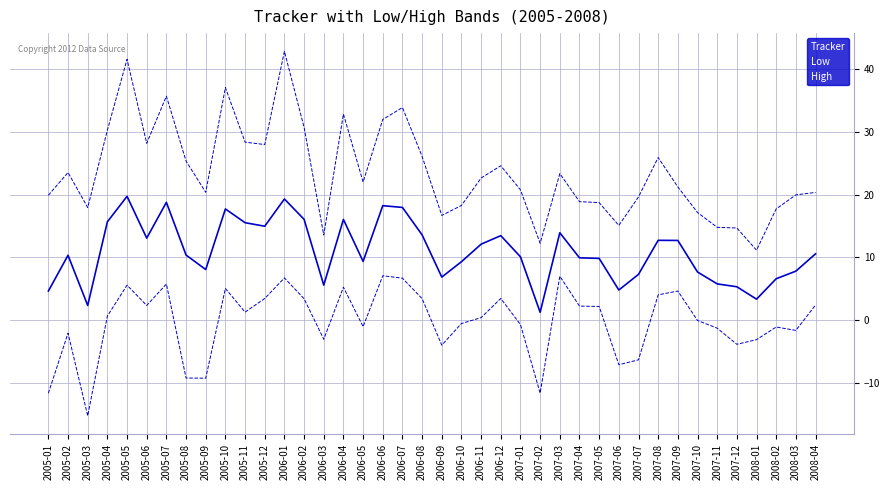

What is the total value across all series at 2006-03?

16.1